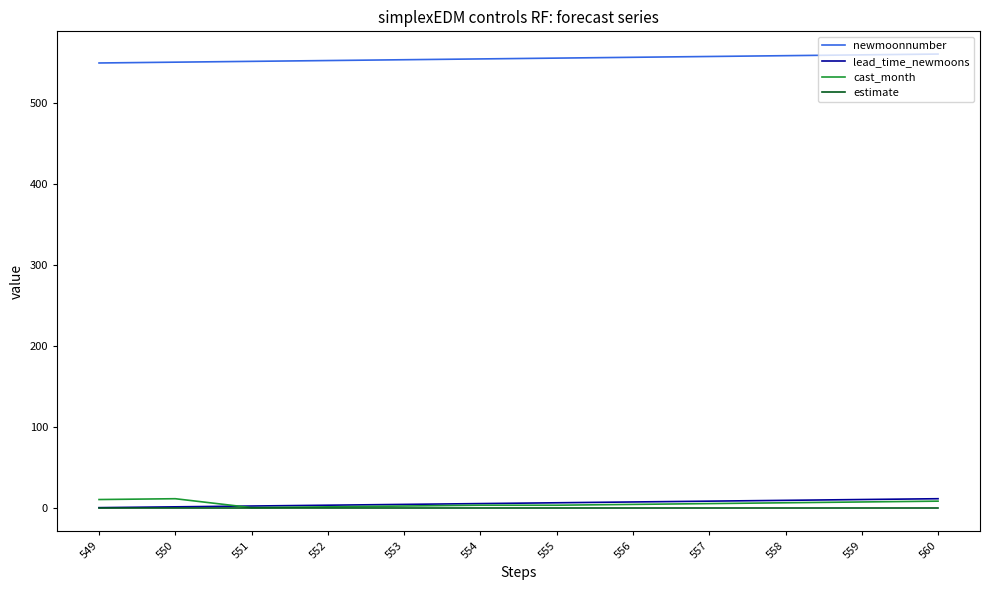

What is the lowest value of the cast_month series?

1